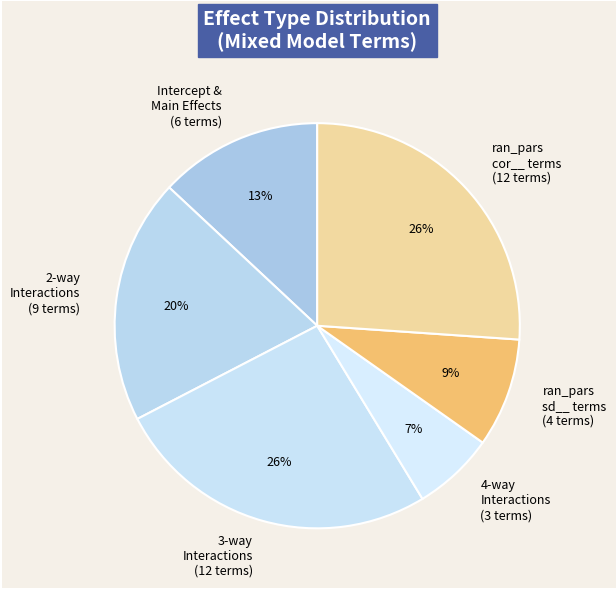

What is the ratio of the value at ran_pars sd__ terms (4 terms) to the value at 3-way Interactions (12 terms)?

0.3